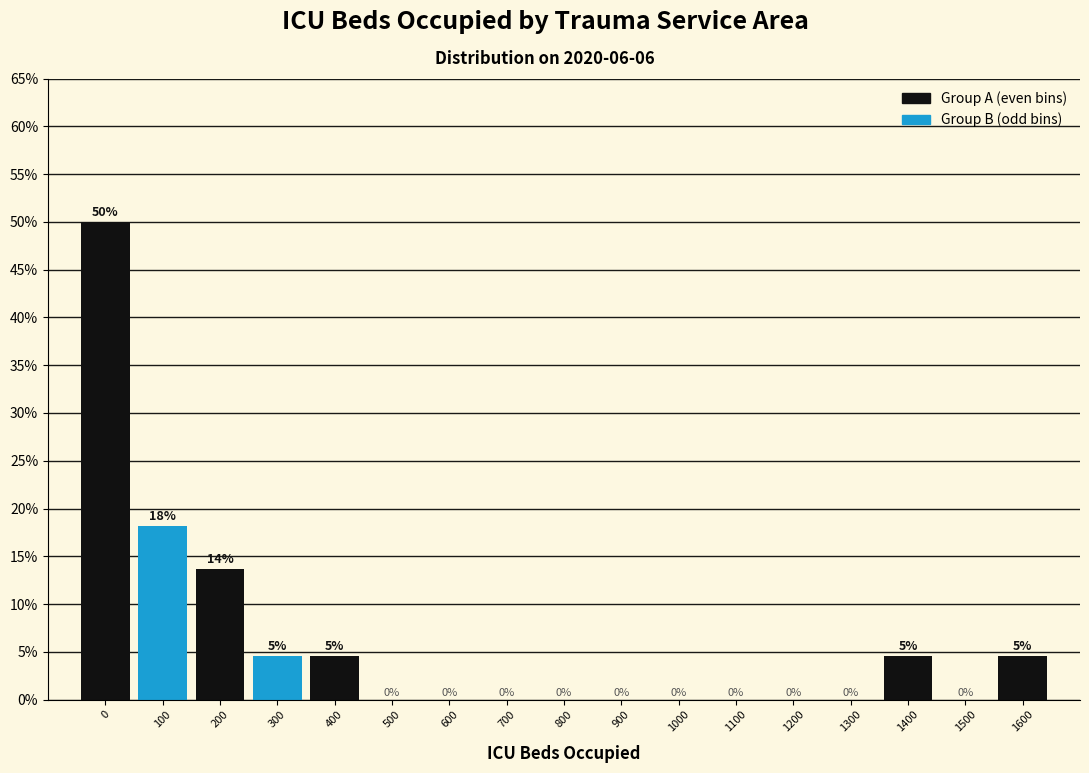

Where is the data nearest to the value 25?

100